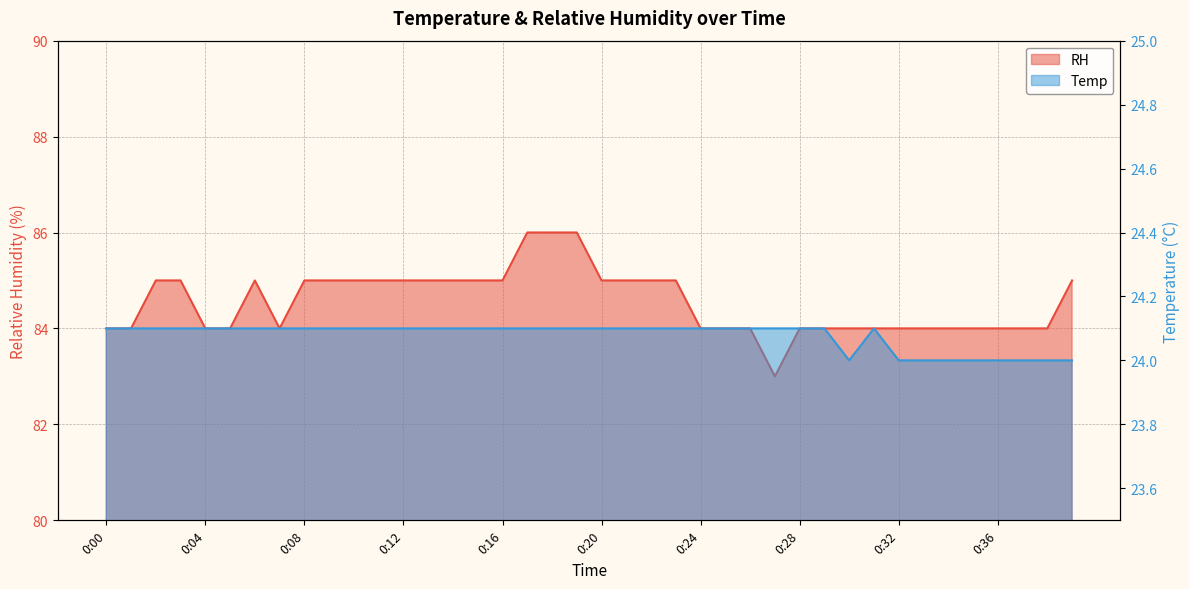

At which category does Temp reach its first local peak?

0:31